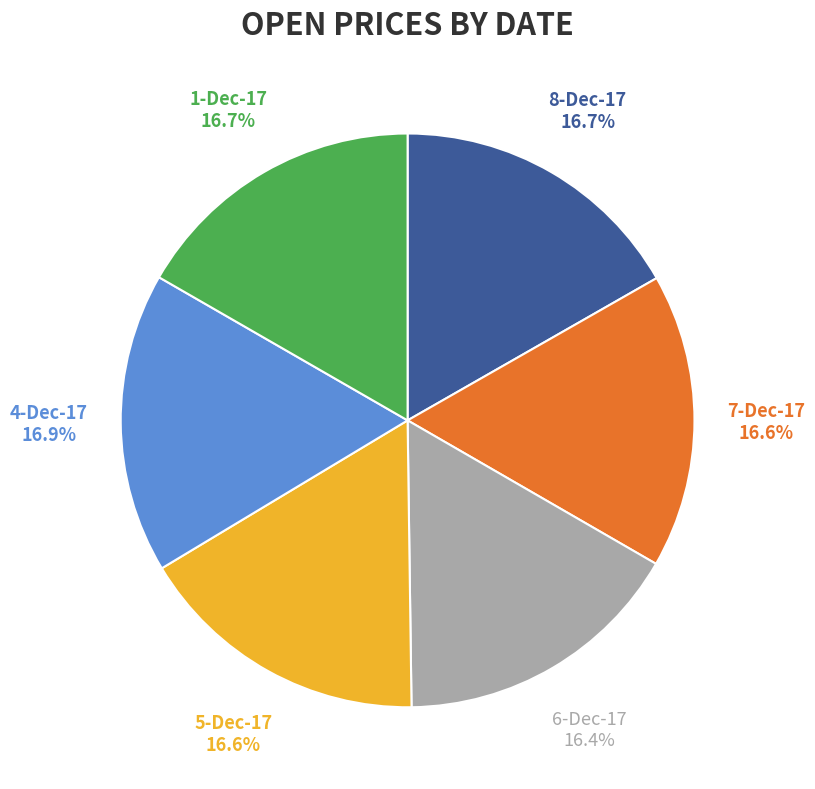

The 6-Dec-17 slice represents 16% of the pie. True or false?

True